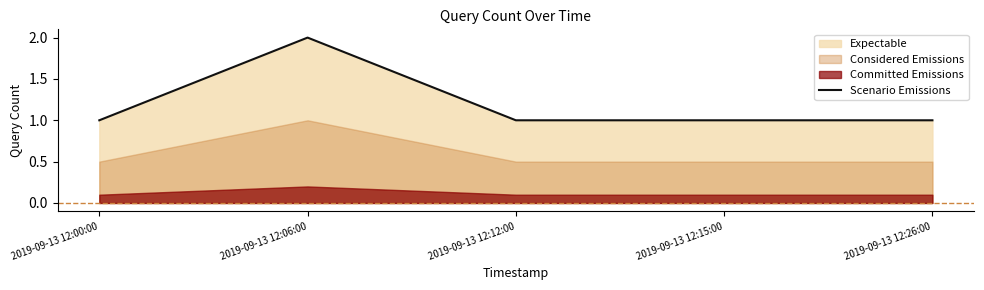

The chart shows a value of 2 at 2019-09-13 12:15:00. True or false?

False